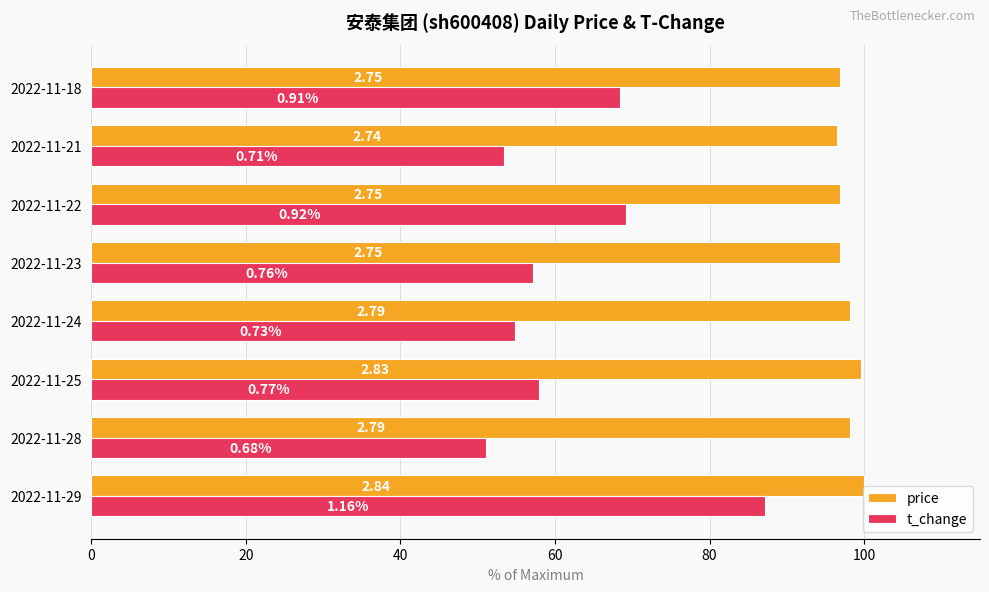

Reading left to right, what are all the values shown in this chart?

price: 100.0	98.2	99.6	98.2	96.8	96.8	96.5	96.8
t_change: 87.2	51.1	57.9	54.9	57.1	69.2	53.4	68.4